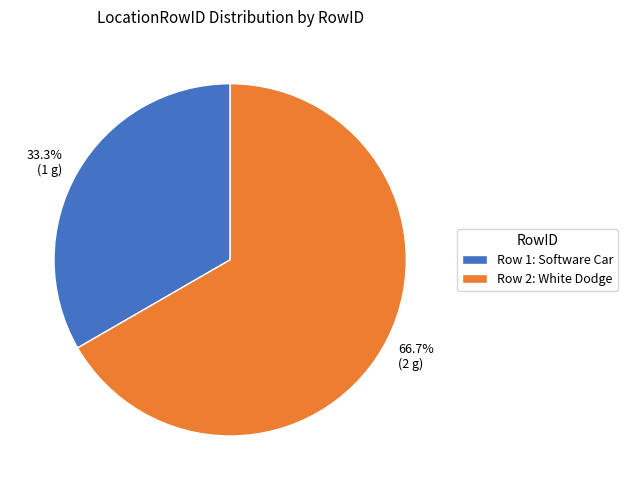

Which category has the biggest portion of the pie?

Row 2: White Dodge